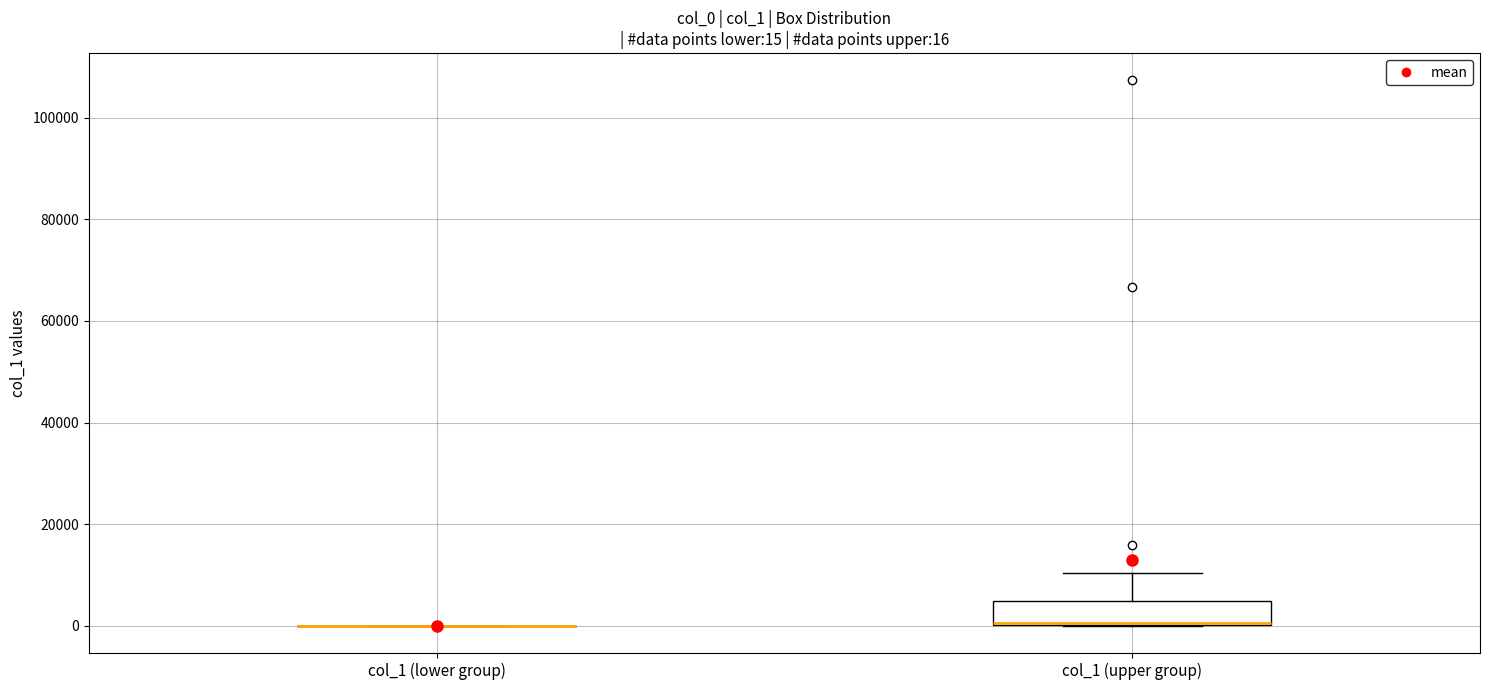

Which box is the tallest, from its lower edge to its upper edge?

col_1 (upper group)